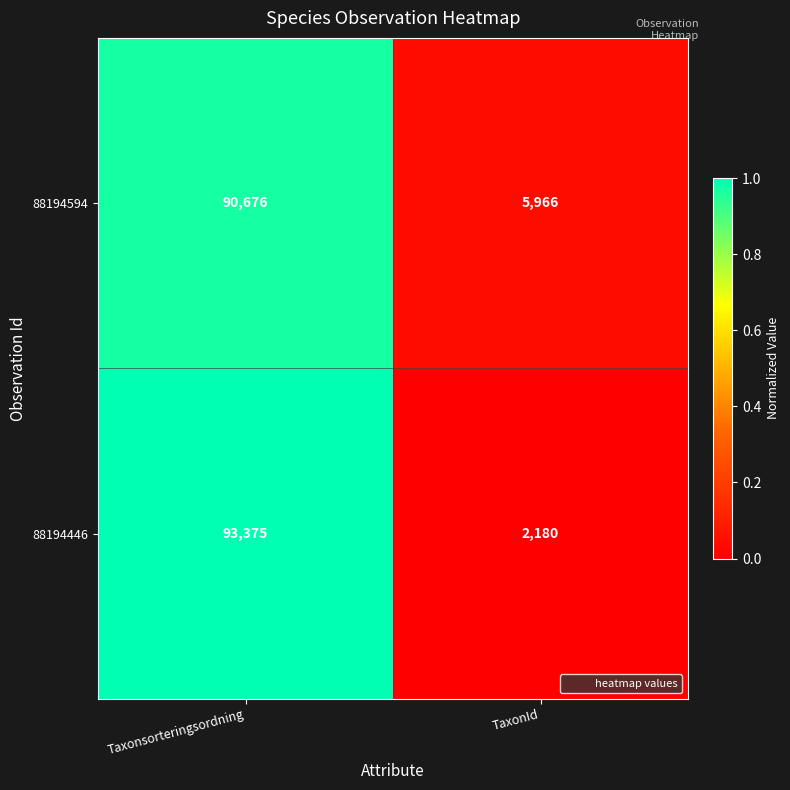

The value of 88194594 at TaxonId is 2148. True or false?

False